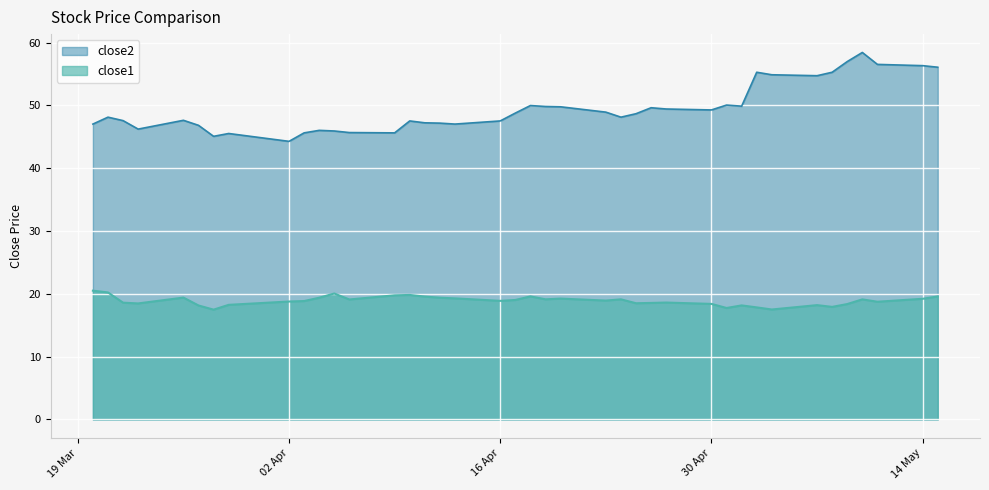

Which series has the largest total across all categories?

close2